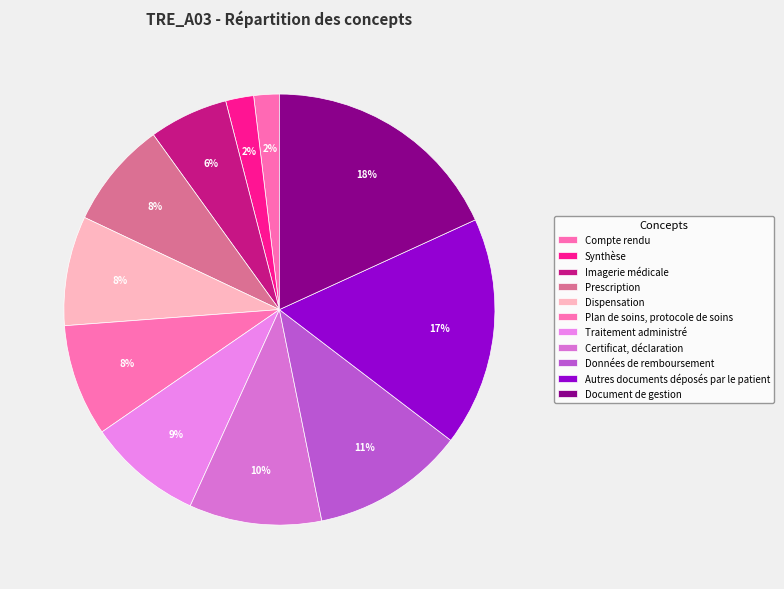

To the nearest percent, what is the difference between the largest and smallest slice percentages?

16%